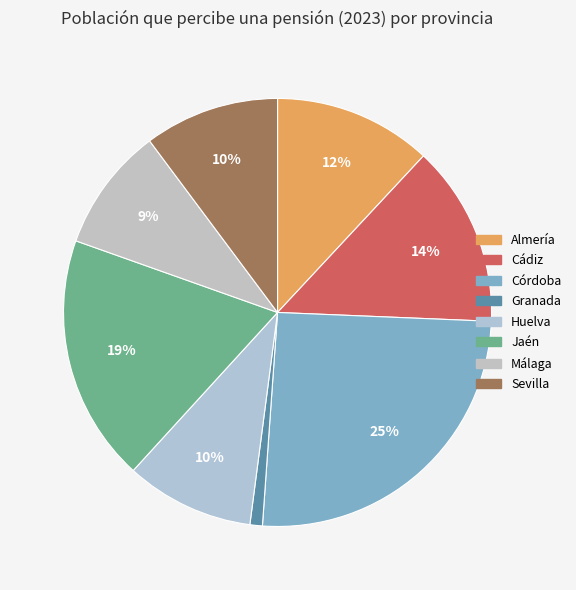

What is the smallest slice in the pie chart?

Granada